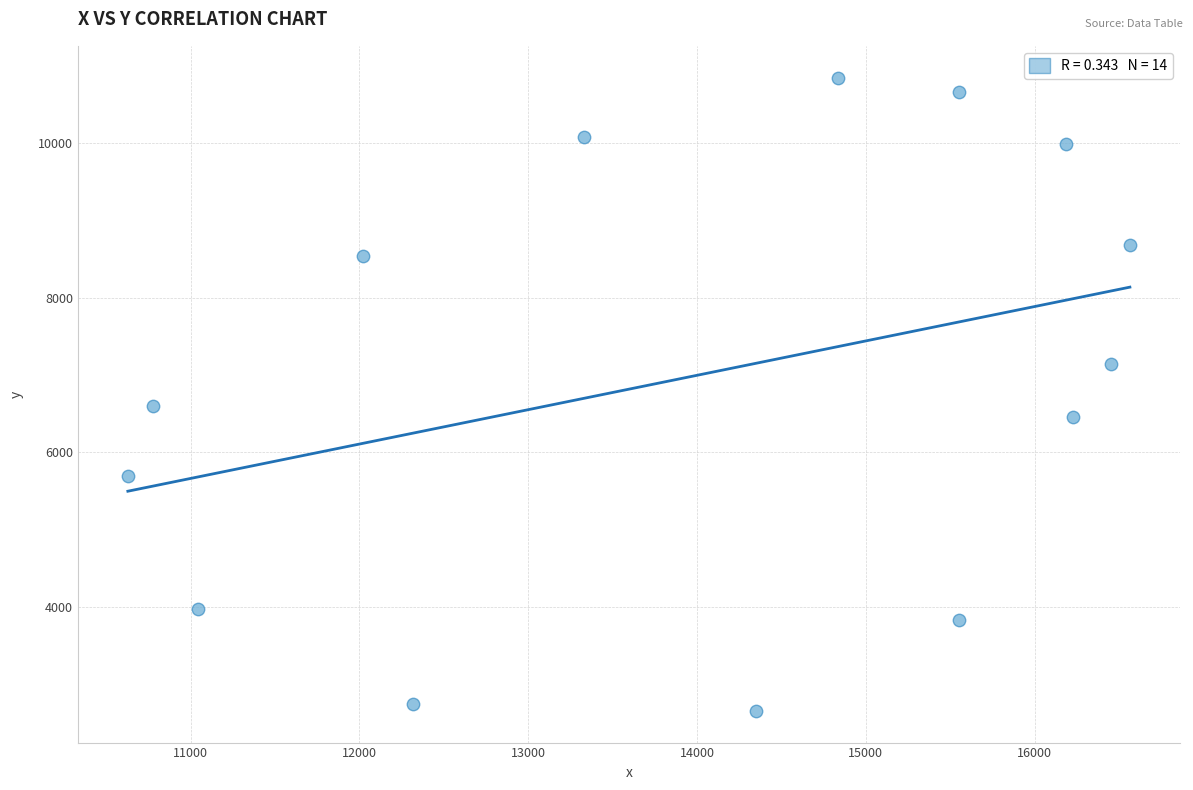

What Y value in the scatter plot is closest to 6749?

6590.7